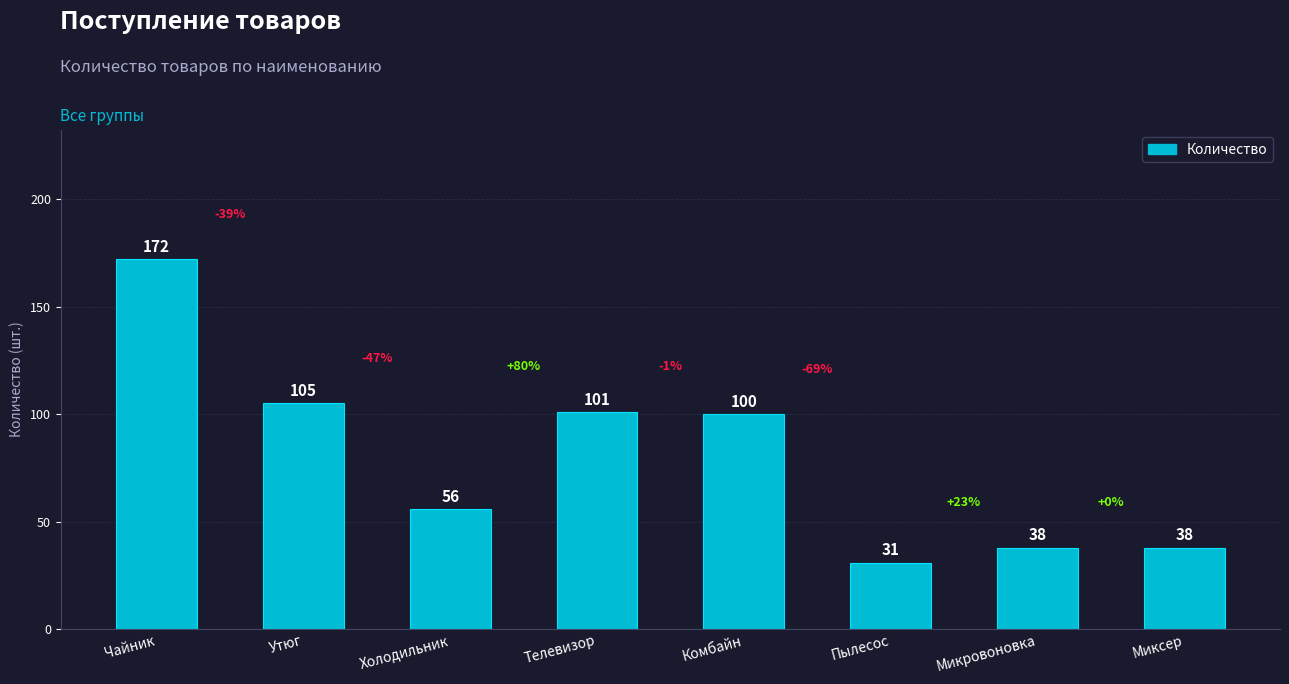

What position from the right is Холодильник?

6